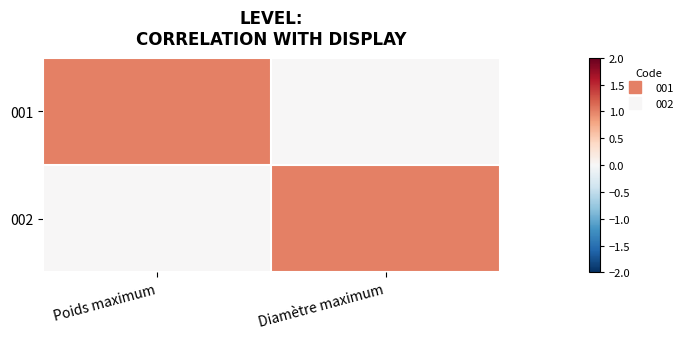

Rank the series at Poids maximum from highest to lowest value.

001, 002